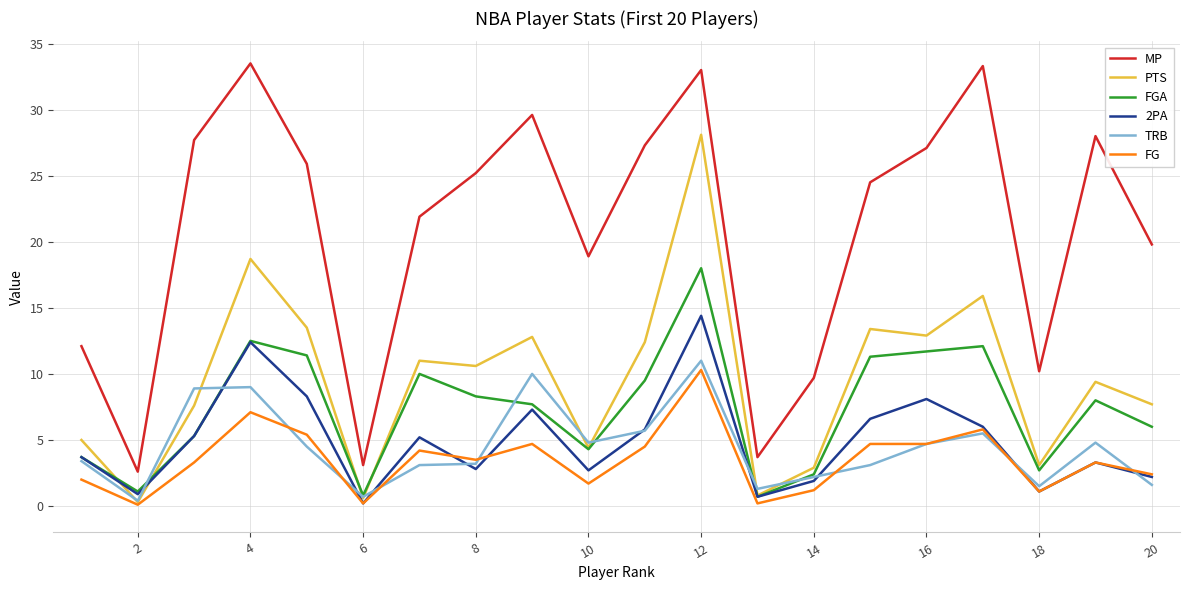

True or false: TRB and MP cross at least once.

False